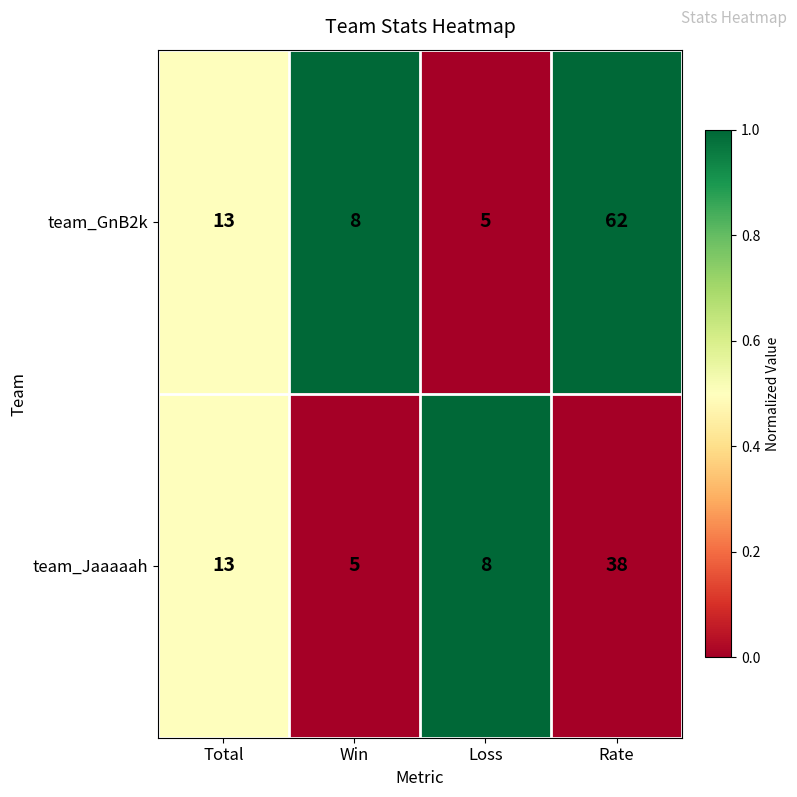

Rank the series by their average value, from lowest to highest.

team_Jaaaaah, team_GnB2k